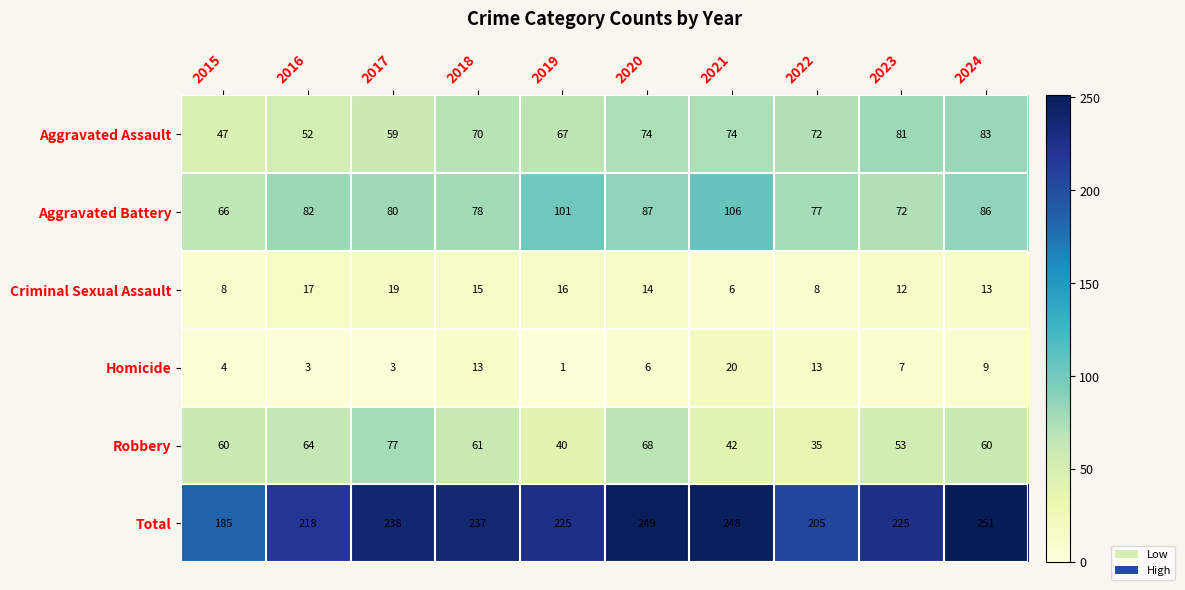

What is the difference between the maximum and second lowest values in the Robbery series?

37